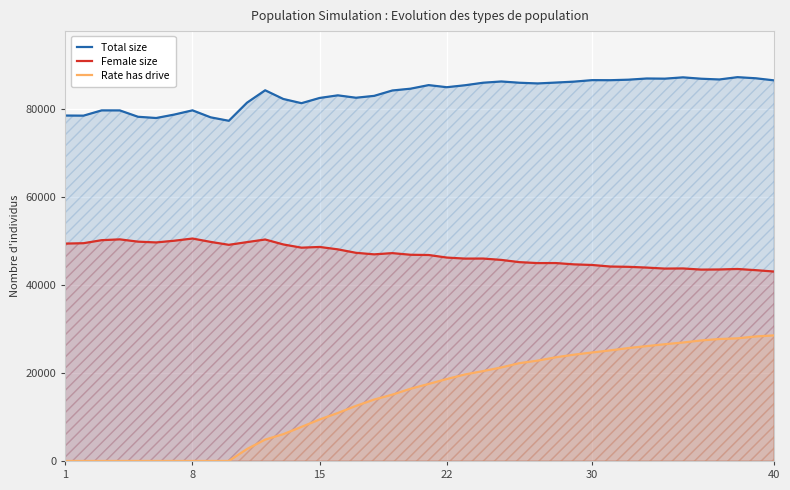

Reading right to left, list all the values displayed in this chart.

Total size: 86508.0	86979.0	87230.0	86704.0	86875.0	87188.0	86888.0	86927.0	86655.0	86538.0	86554.0	86212.0	86001.0	85802.0	85960.0	86248.0	85966.0	85390.0	84946.0	85422.0	84609.0	84199.0	82979.0	82553.0	83098.0	82505.0	81315.0	82271.0	84246.0	81426.0	77314.0	78099.0	79689.0	78731.0	77945.0	78228.0	79671.0	79677.0	78481.0	78507.0
Female size: 43055.0	43365.0	43634.0	43520.0	43493.0	43754.0	43722.0	43951.0	44124.0	44189.0	44543.0	44682.0	44982.0	44973.0	45186.0	45695.0	46003.0	45991.0	46228.0	46811.0	46865.0	47237.0	46959.0	47309.0	48095.0	48640.0	48476.0	49210.0	50334.0	49738.0	49126.0	49788.0	50554.0	50056.0	49666.0	49846.0	50364.0	50180.0	49491.0	49404.0
Rate has drive: 28538.8	28295.7	27868.4	27717.2	27388.8	26923.2	26531.1	26099.3	25663.9	25135.8	24657.1	24158.0	23565.6	22805.4	22237.4	21255.0	20431.8	19660.2	18625.8	17508.0	16408.2	15071.7	13952.5	12519.5	10904.8	9432.0	7748.0	6093.6	4855.0	2713.9	0.0	0.0	0.0	0.0	0.0	0.0	0.0	0.0	0.0	0.0